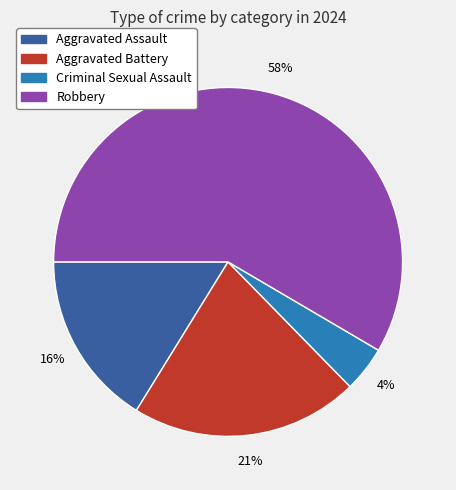

Is there any slice that represents more than half of the pie?

Yes